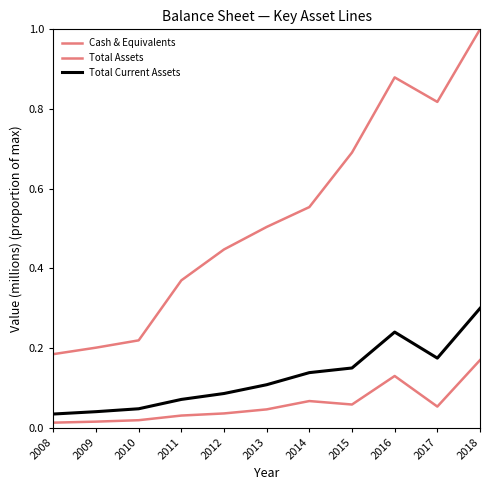

Is this an area chart (filled region under the line)?

No